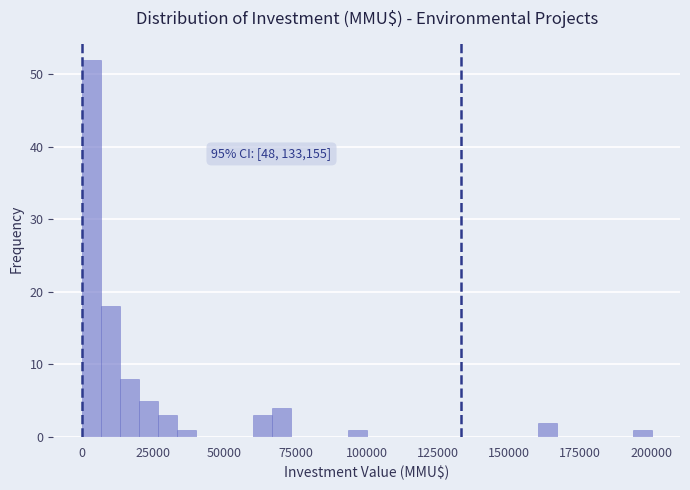

Around what value on the x-axis is the tallest bar? Give the approximate position of its centre, as read against the axis.

5000